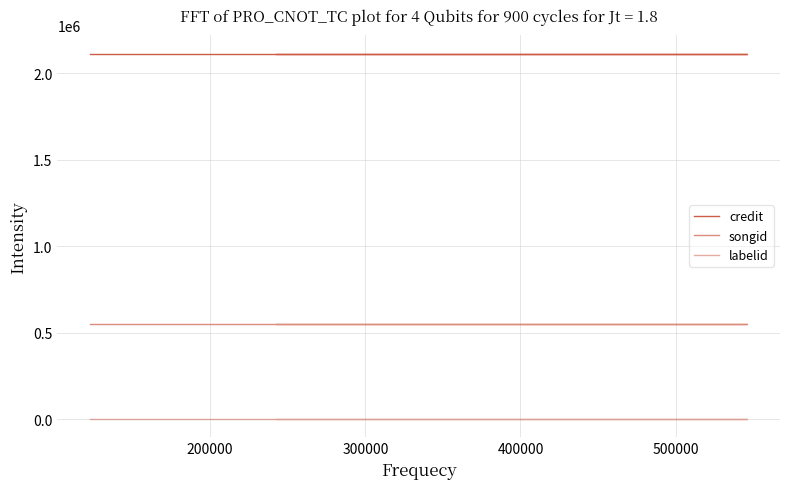

What is the value of the labelid point at the 2nd from the left?

3434